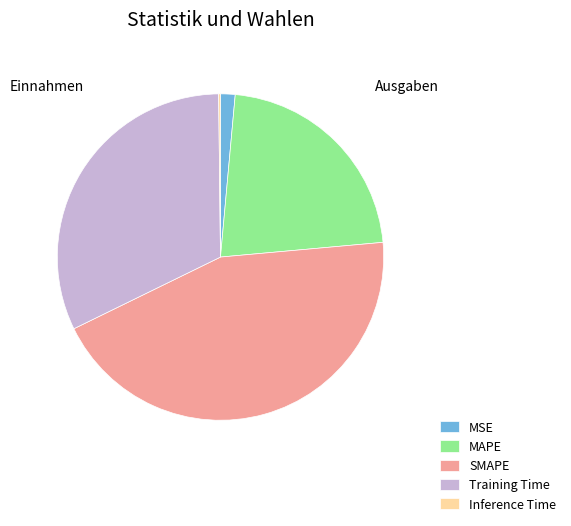

Does MSE account for over 50% of the chart?

No